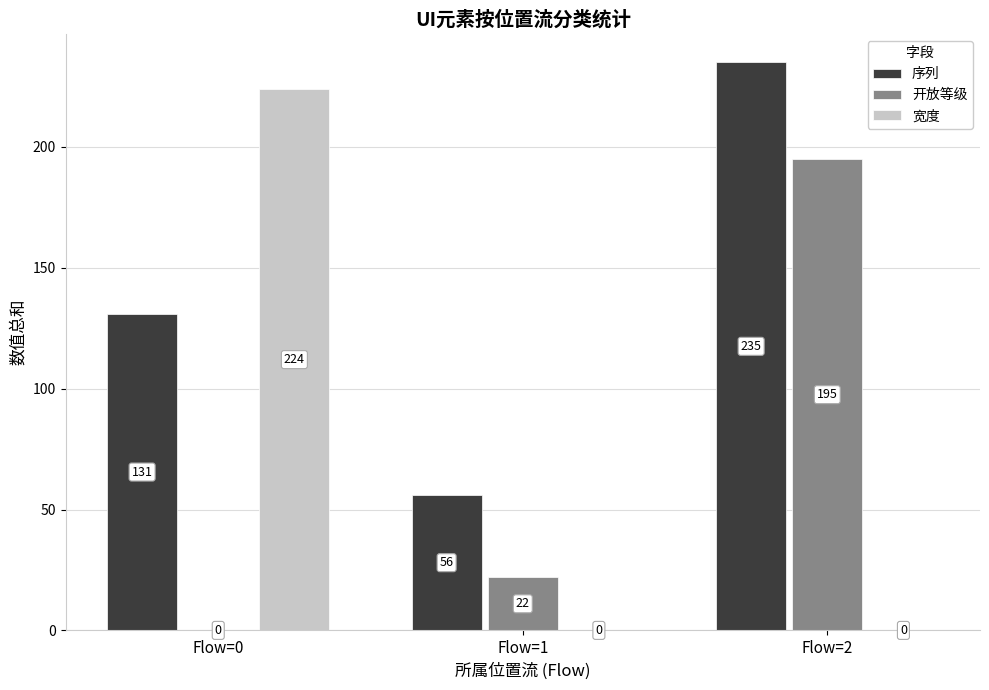

Count the 宽度 values in the range 0 to 224.

3